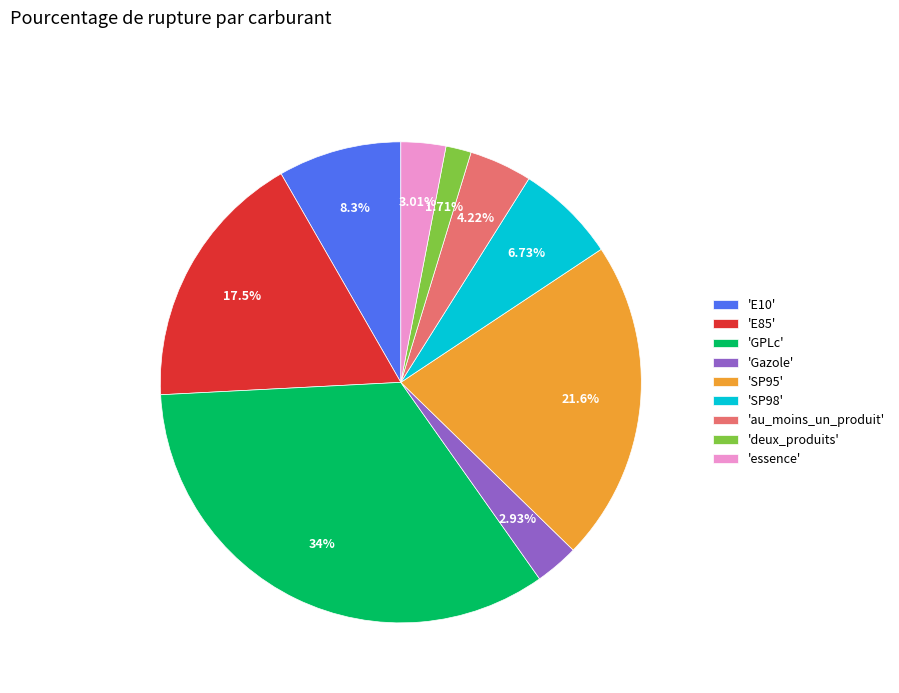

How many slices are in this pie chart?

9